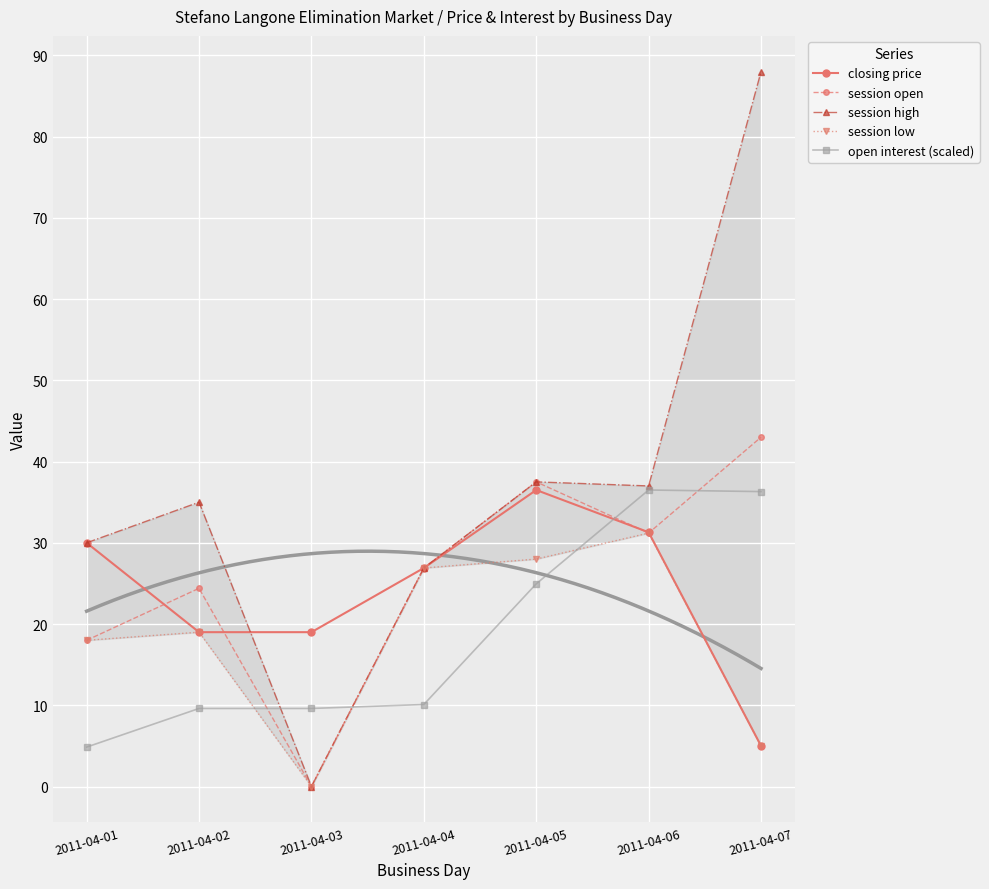

What are all the series names shown in the legend?

closing price, session open, session high, session low, open interest (scaled)